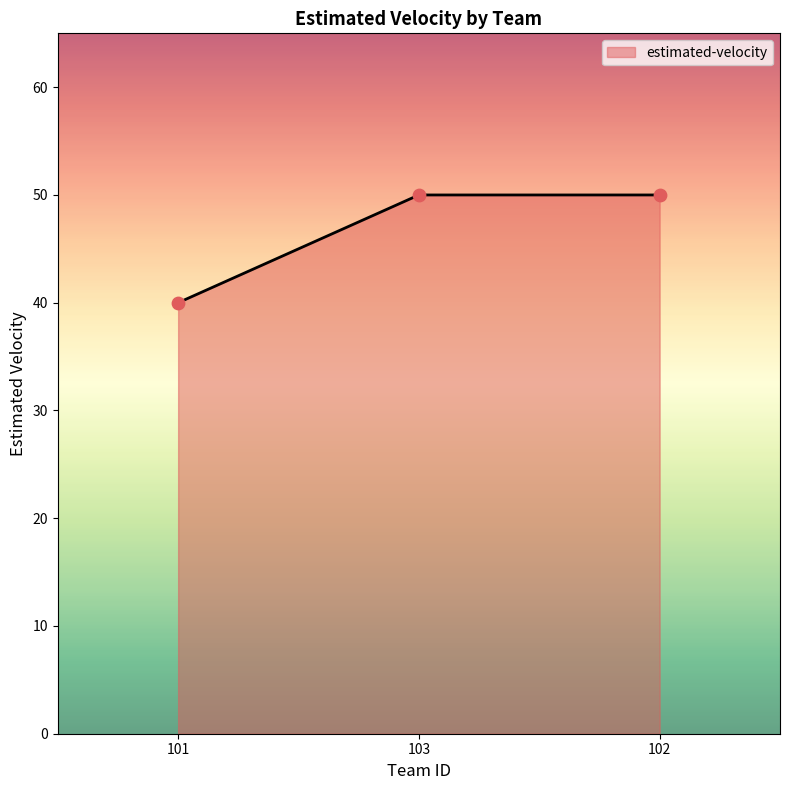

What is the change in value from 101 to 103?

+10